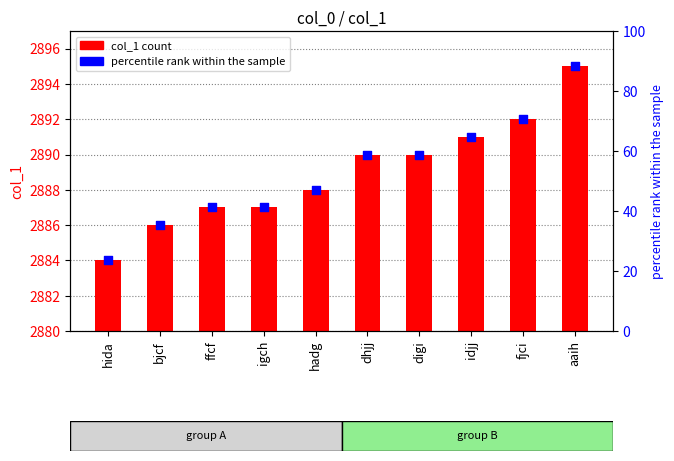

What is the total value across all series at idjj?

2955.7